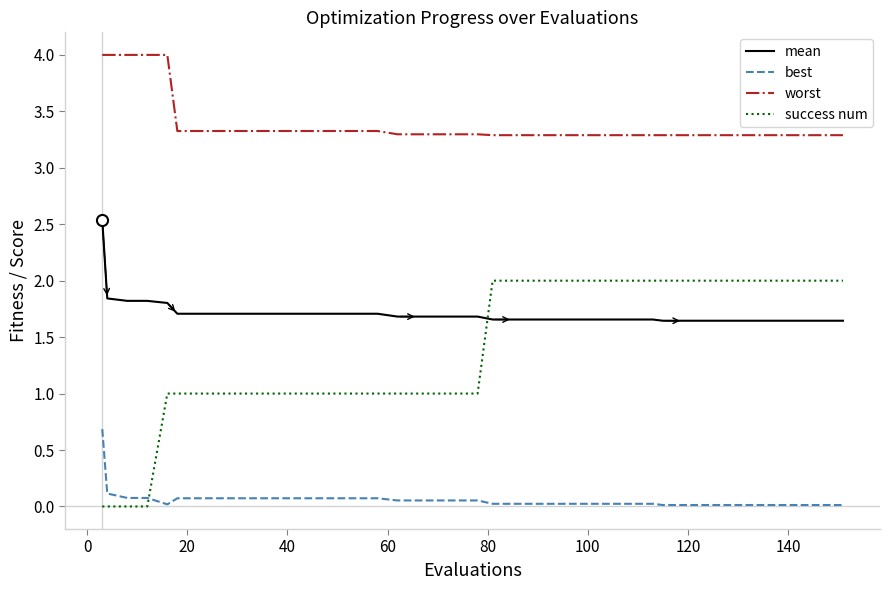

True or false: best and mean cross at least once.

False